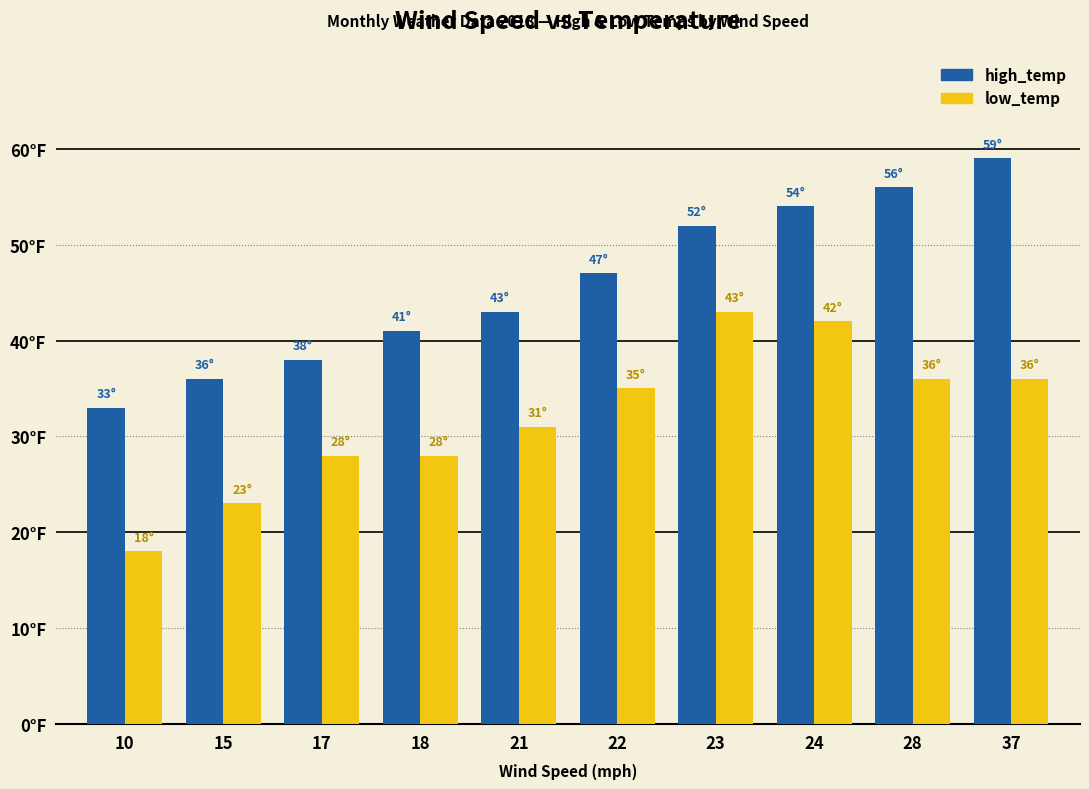

At 17, list the series in order from largest to smallest.

high_temp, low_temp